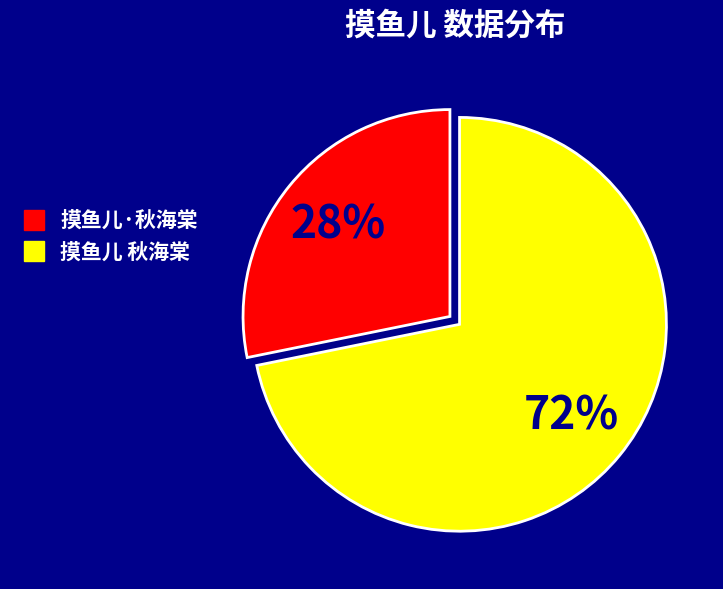

True or false: 摸鱼儿 秋海棠 accounts for 72% of the total.

True